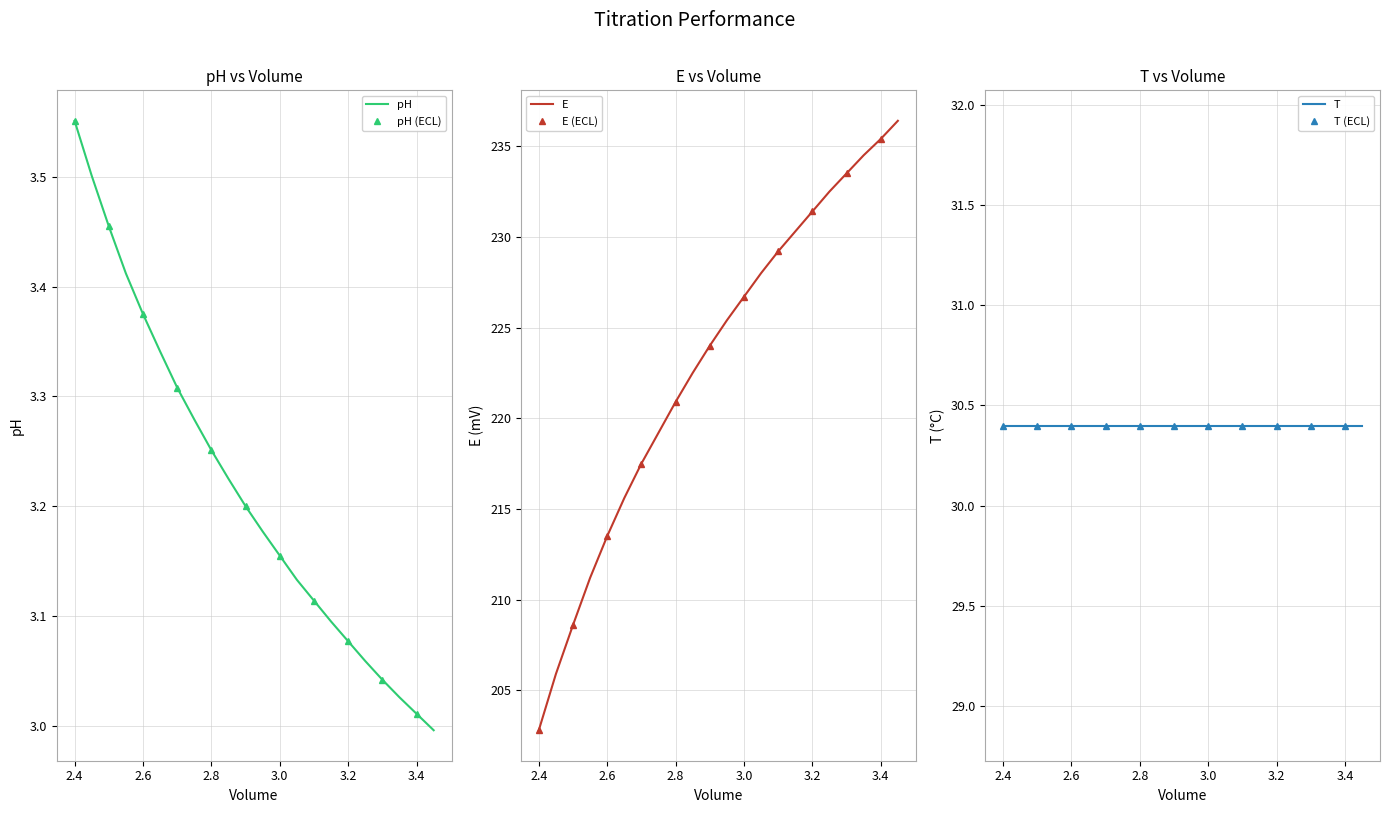

How many values in the E series exceed 225?

11